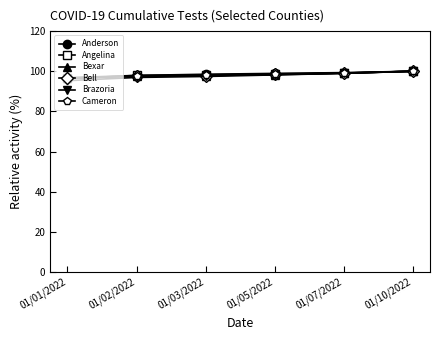

What is the label of the 6th point from the left?

01/10/2022